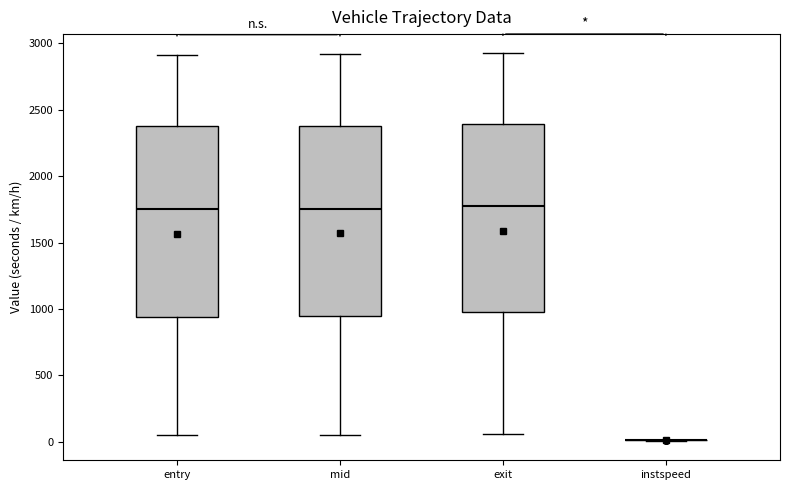

Where does the upper whisker of the box for entry end on the y-axis? The values are not printed on the chart, so give them approximately, as read against the axis.

2900